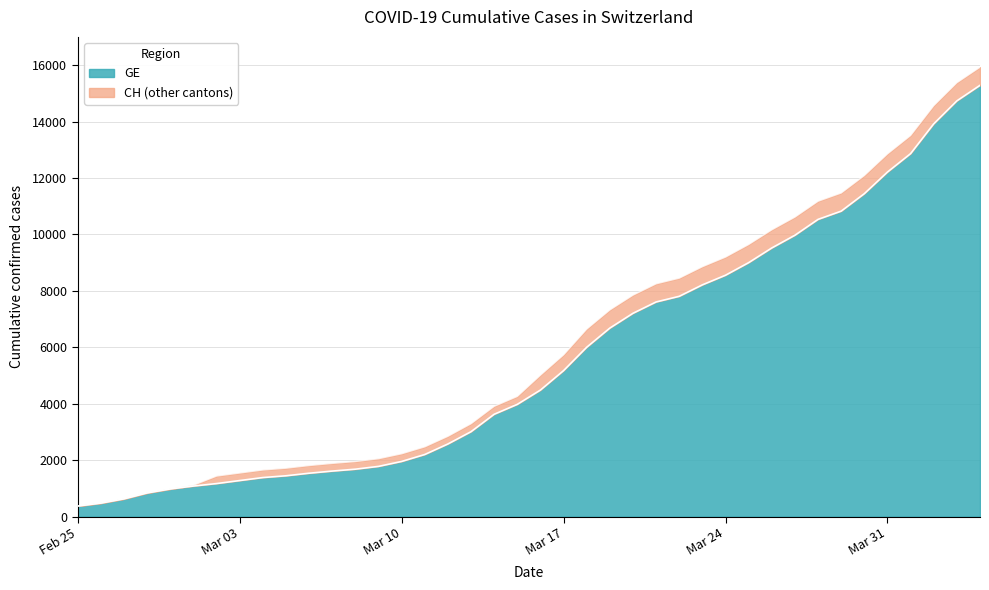

What is the value of the GE point at the 10th from the left?

1447